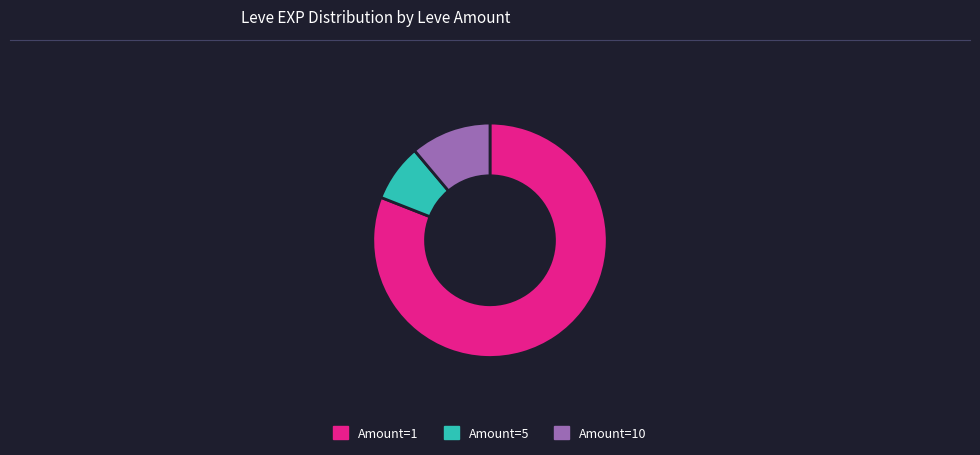

Which category has the biggest portion of the pie?

Amount=1